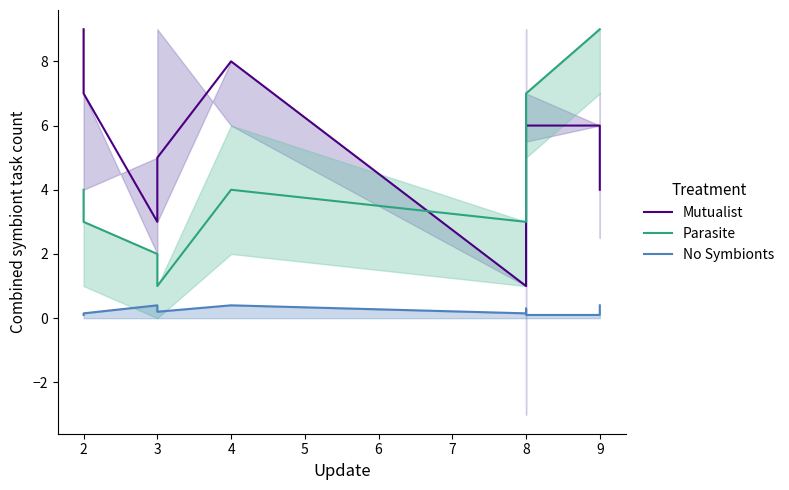

Does the chart display data point markers on the line(s)?

No